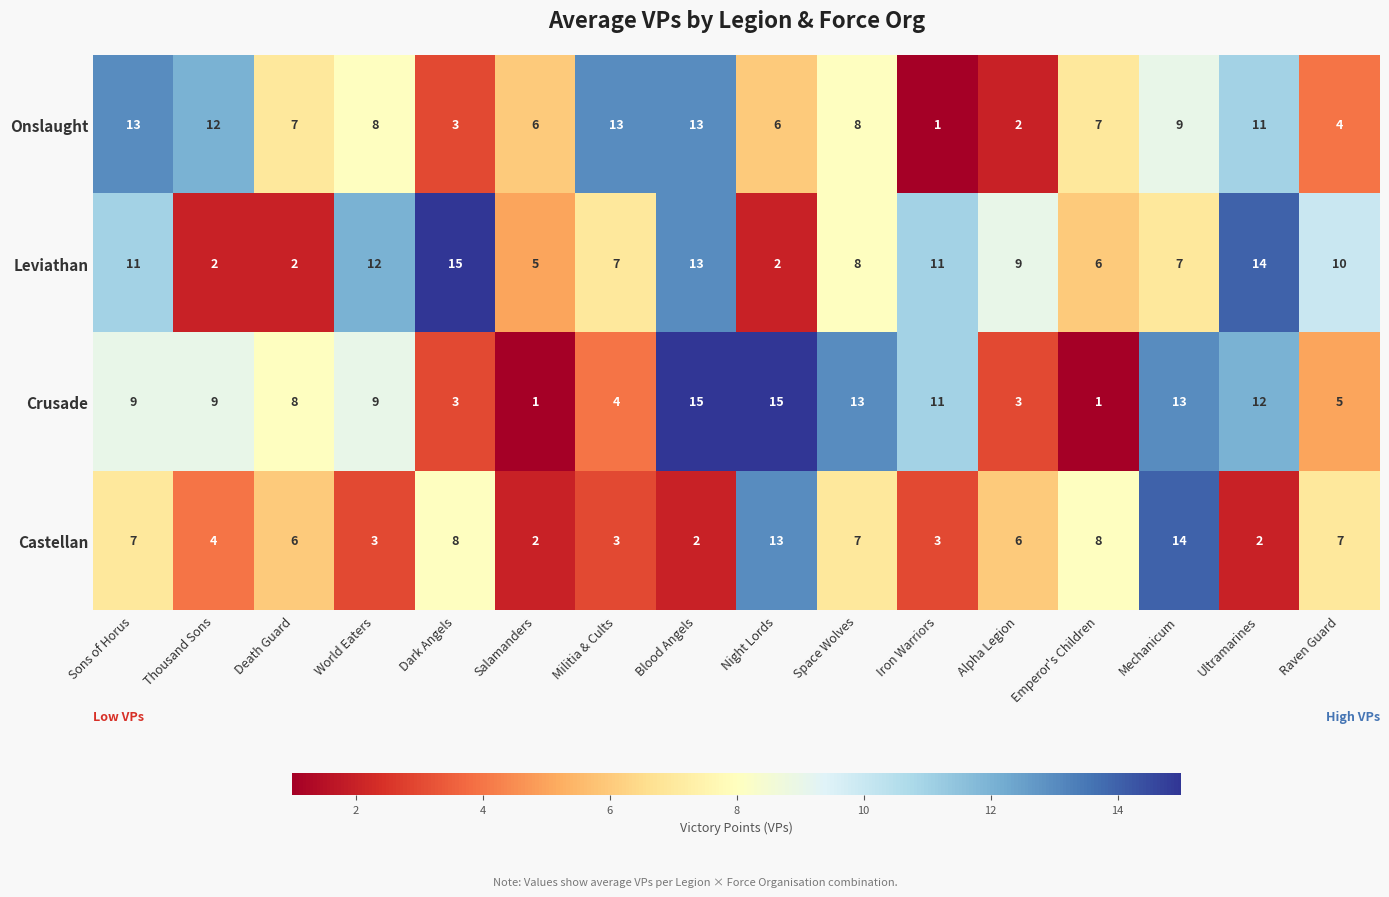

What is the sum of all Leviathan values?

134